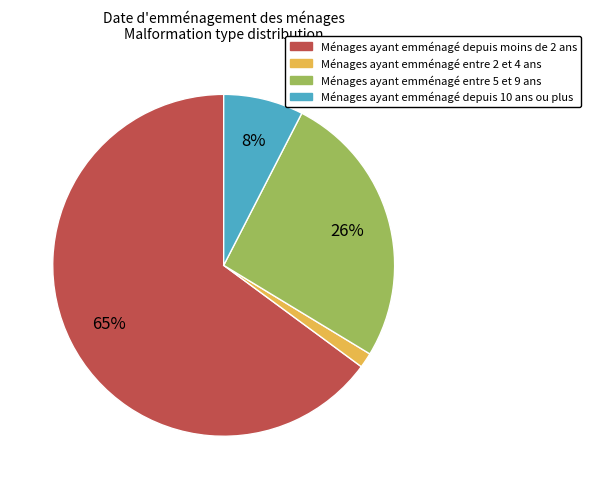

The Ménages ayant emménagé depuis moins de 2 ans slice represents 52% of the pie. True or false?

False